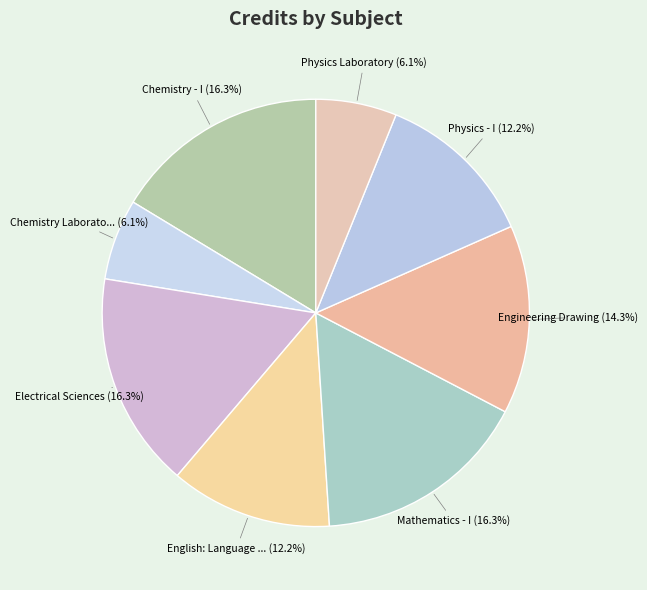

Rank the categories by value from lowest to highest.

Chemistry Laboratory, Physics Laboratory, English: Language Through Literature, Physics - I, Engineering Drawing, Chemistry - I, Electrical Sciences, Mathematics - I